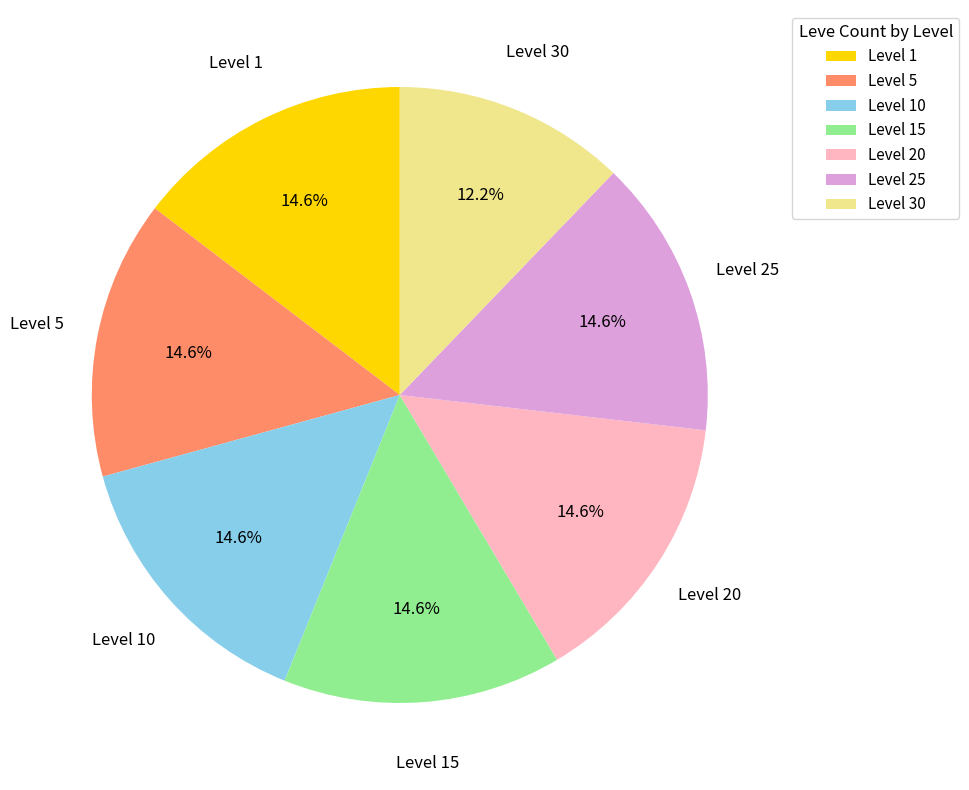

Is there a majority slice in this chart?

No